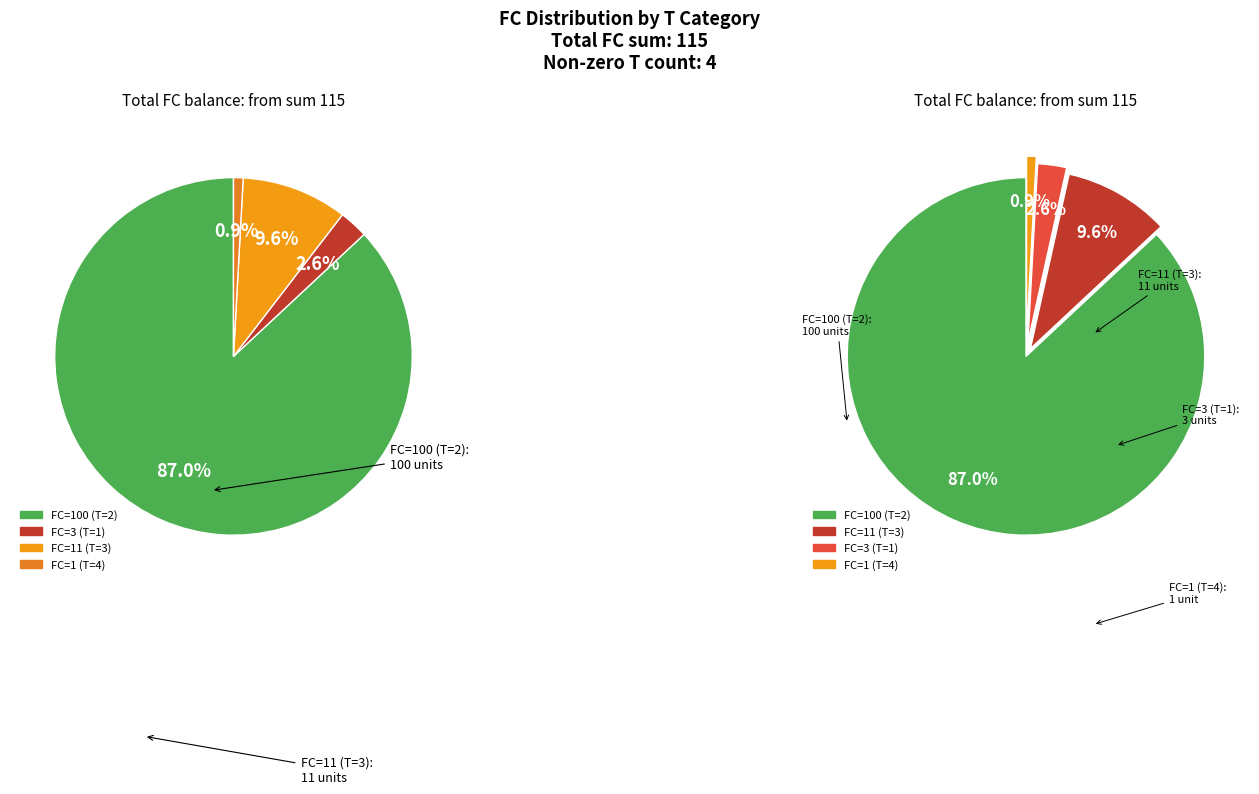

Which slice represents more than half of the pie?

FC=100 (T=2)